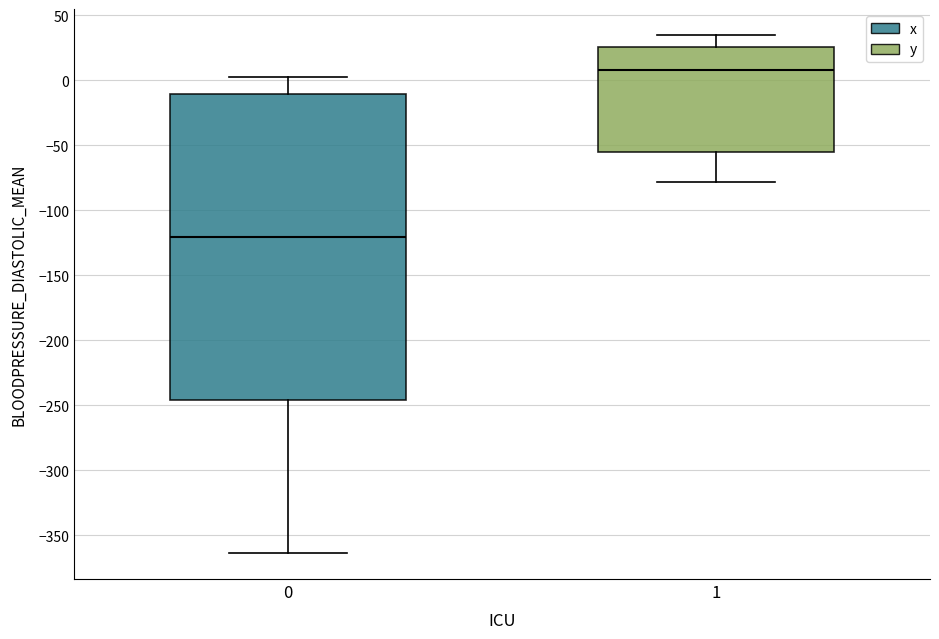

Which box has the lowest median line?

0